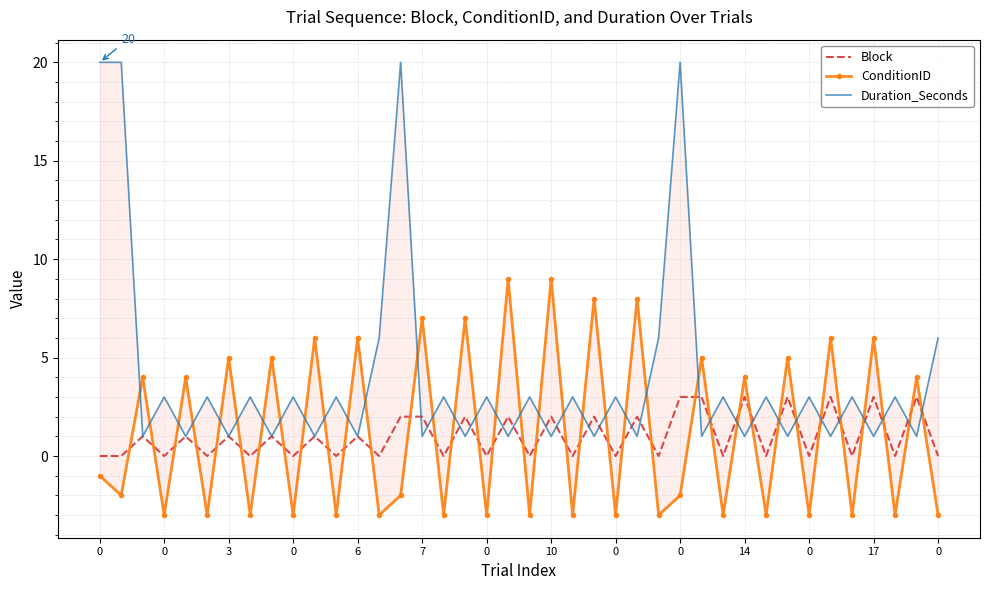

At which category is the sum across all series the highest?

27